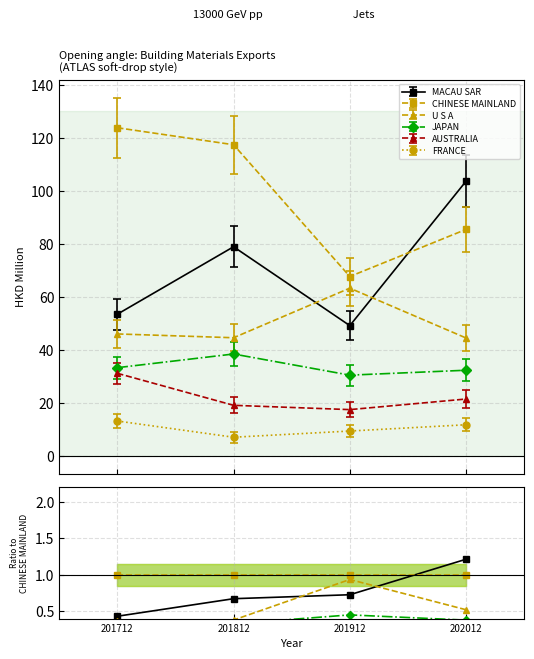

The CHINESE MAINLAND series shows 1.0 at 202012. True or false?

True